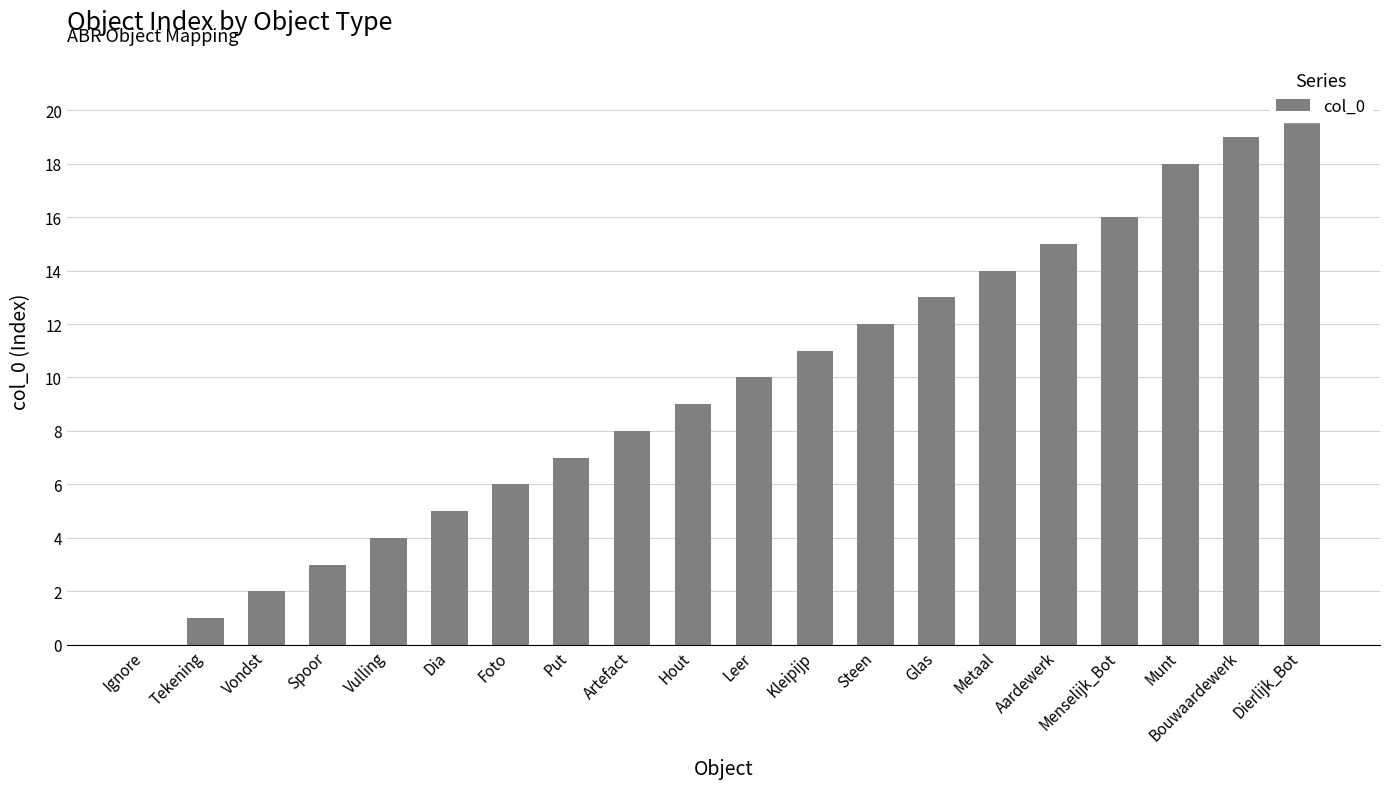

Approximately how many times larger is the value at Metaal compared to Vondst?

7.0